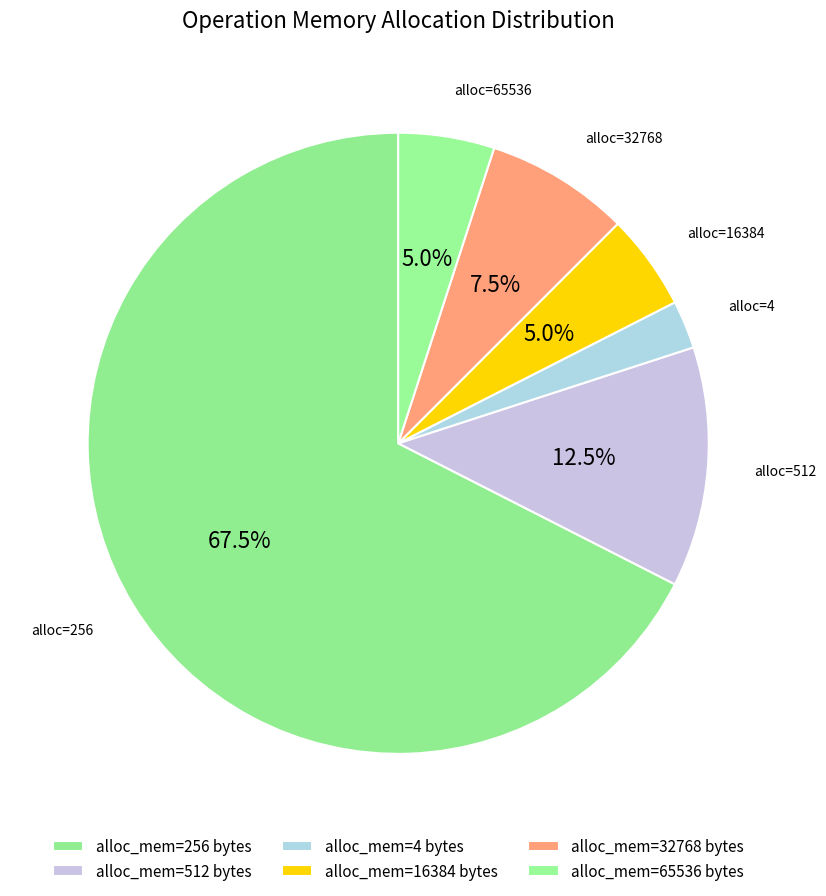

Count the number of slices in the pie.

6